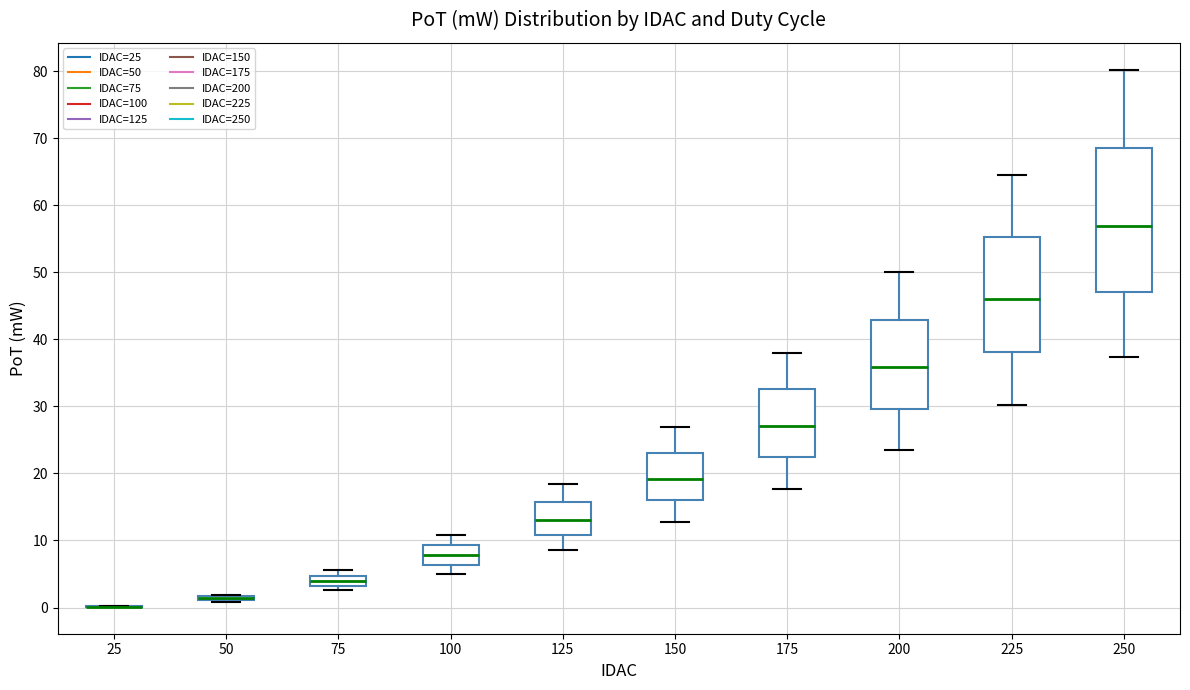

Comparing the boxes themselves (not the whiskers), which one is the tallest?

250